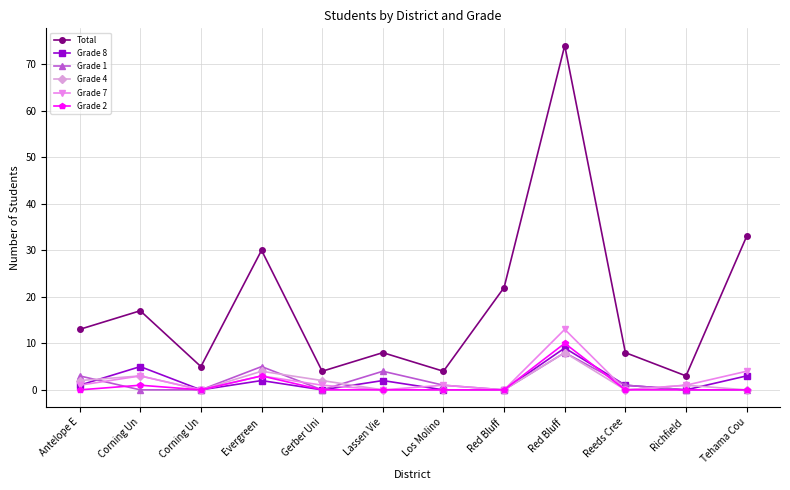

Which series has the widest spread of values?

Total